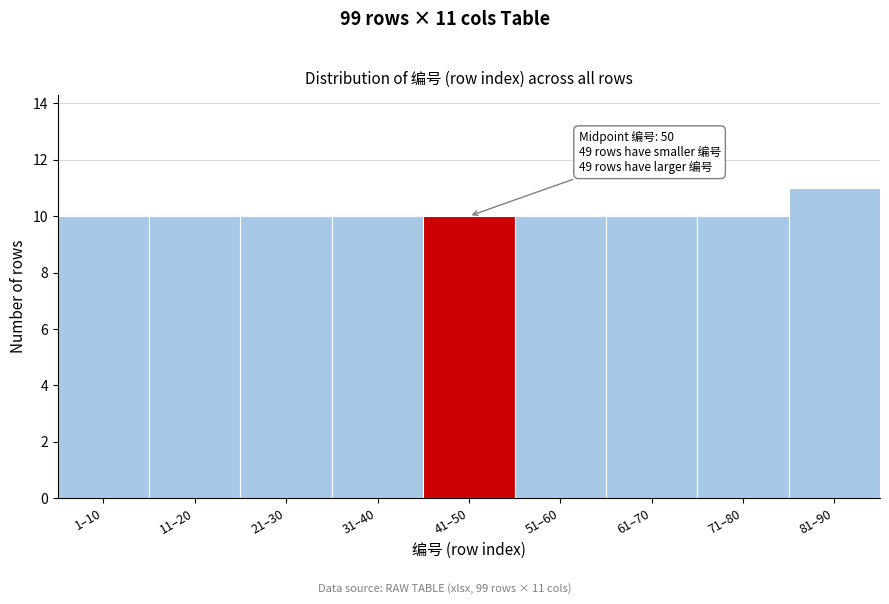

Reading left to right, extract all data points from this chart.

1–10=10	11–20=10	21–30=10	31–40=10	41–50=10	51–60=10	61–70=10	71–80=10	81–90=11